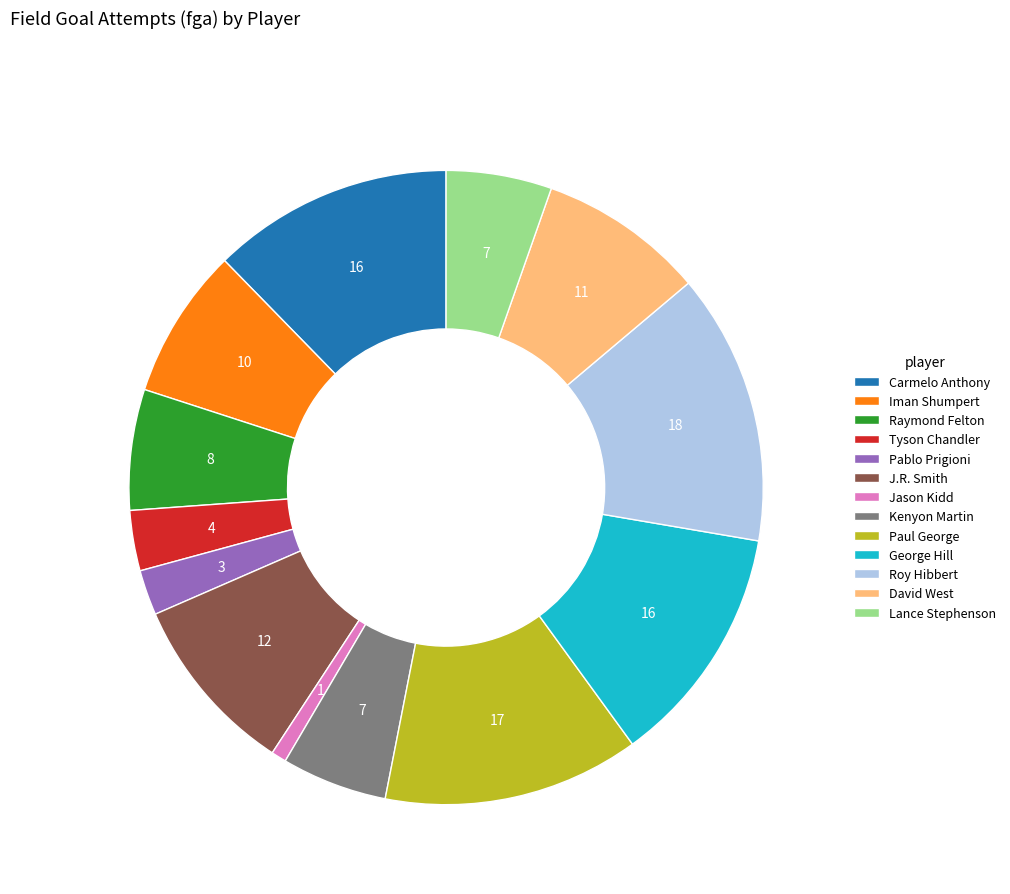

Is the sum of Raymond Felton and J.R. Smith greater than half?

No